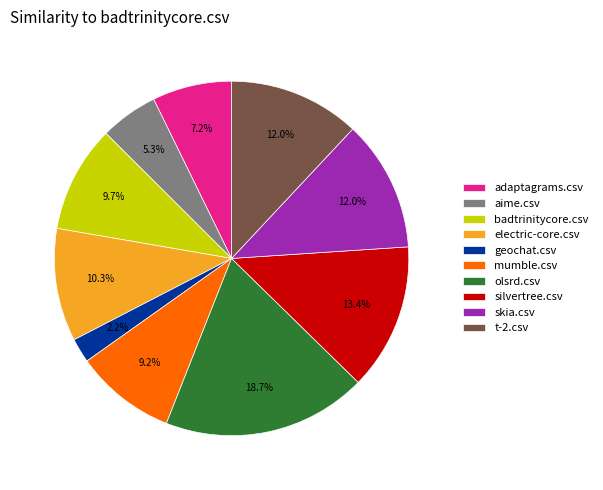

How many segments does this pie chart have?

10